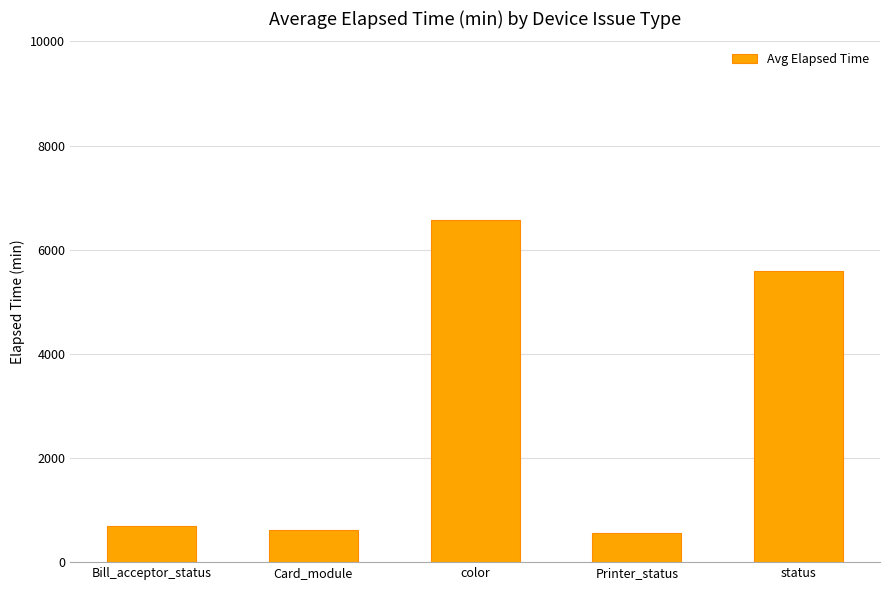

What is the change in value from Bill_acceptor_status to status?

+4899.8